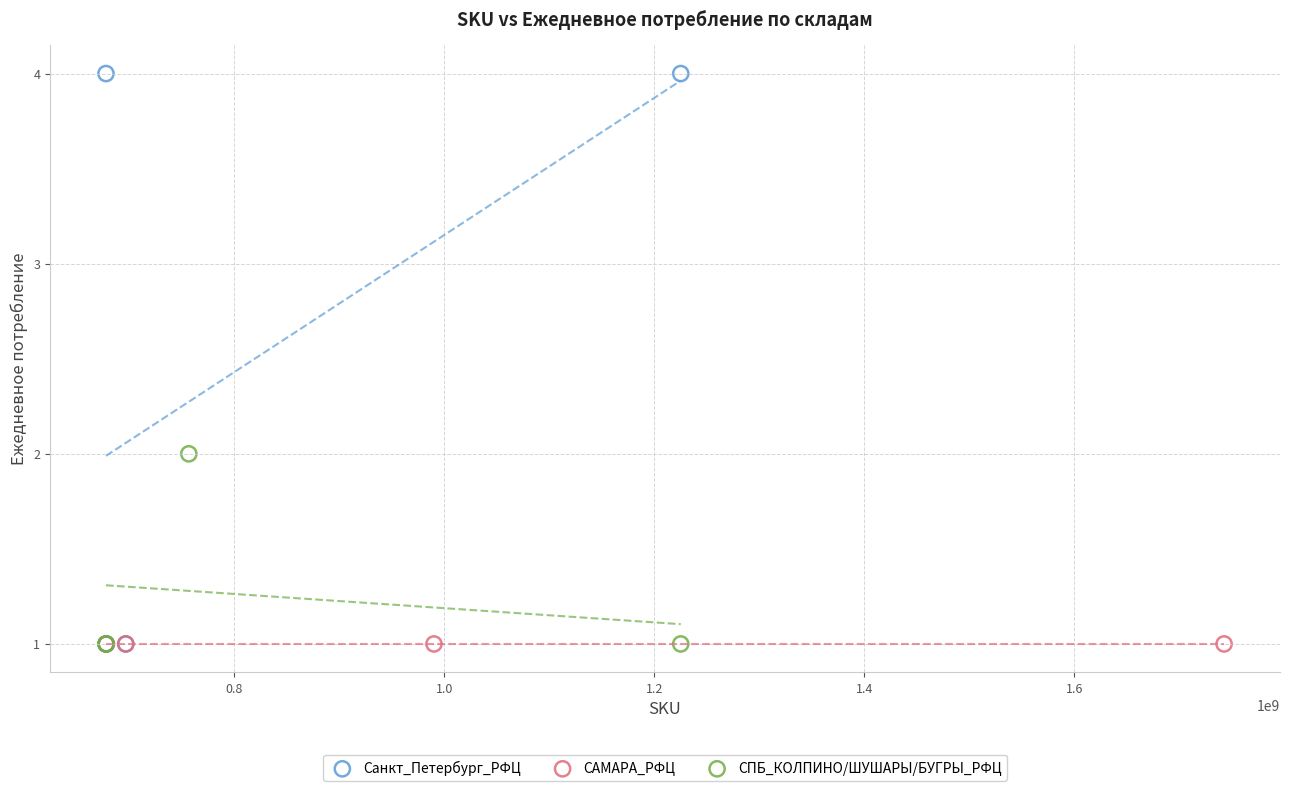

What are all the series names shown in the legend?

Санкт_Петербург_РФЦ, САМАРА_РФЦ, СПБ_КОЛПИНО/ШУШАРЫ/БУГРЫ_РФЦ